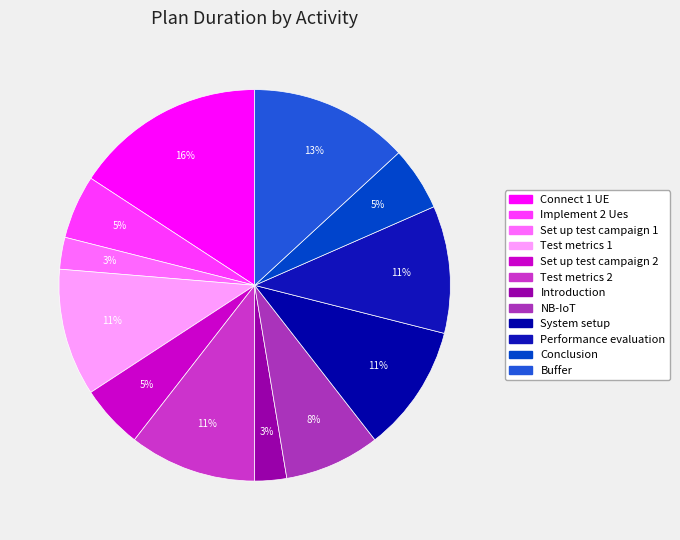

To the nearest percent, what percentage of the pie is Connect 1 UE?

16%